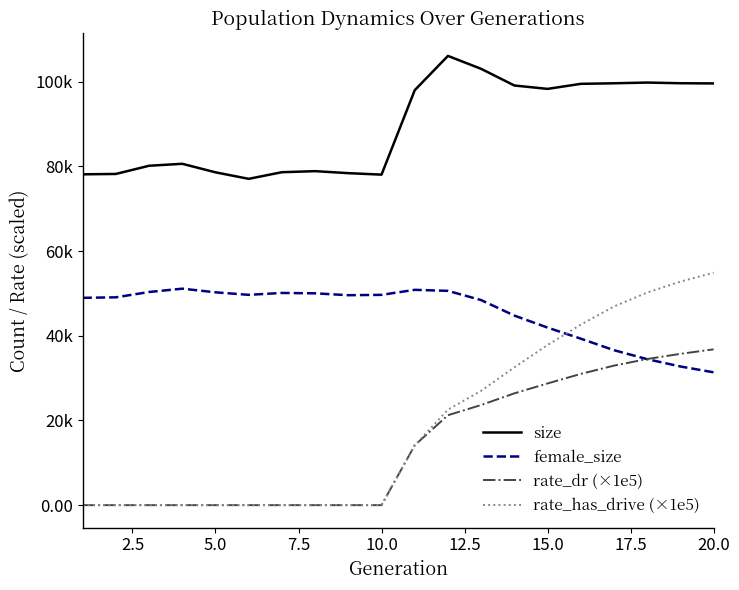

Does the chart display data point markers on the line(s)?

No